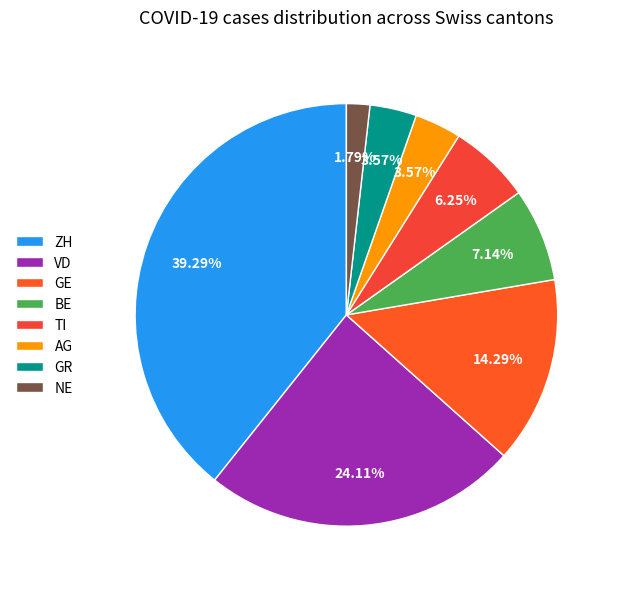

Is there a majority slice in this chart?

No